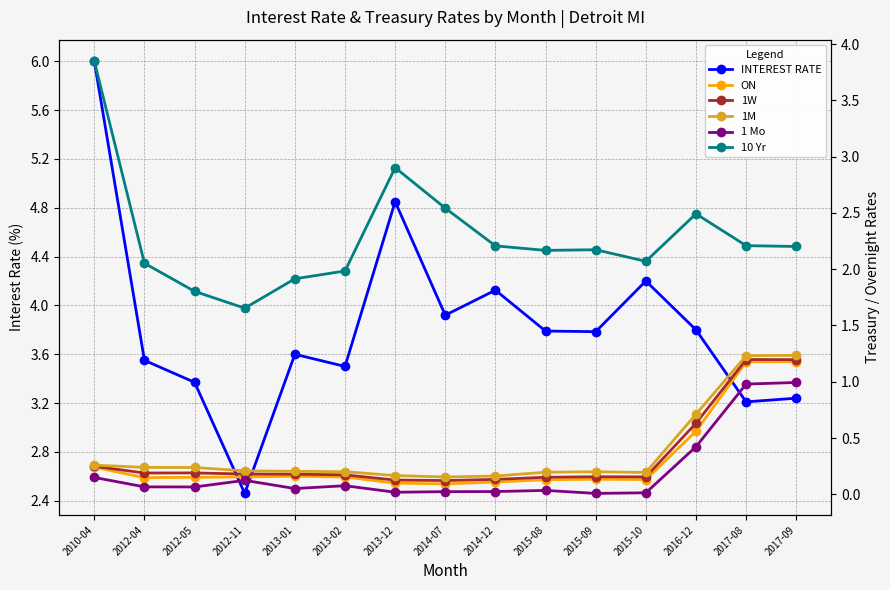

Which series has the widest spread of values?

INTEREST RATE